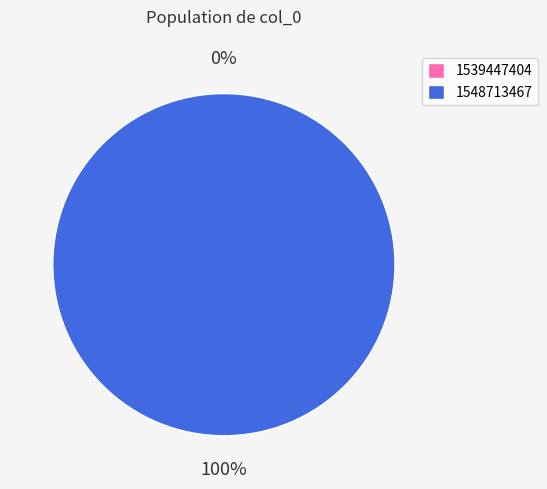

To the nearest percent, what is the difference between the 1539447404 and 1548713467 slice percentages?

100%